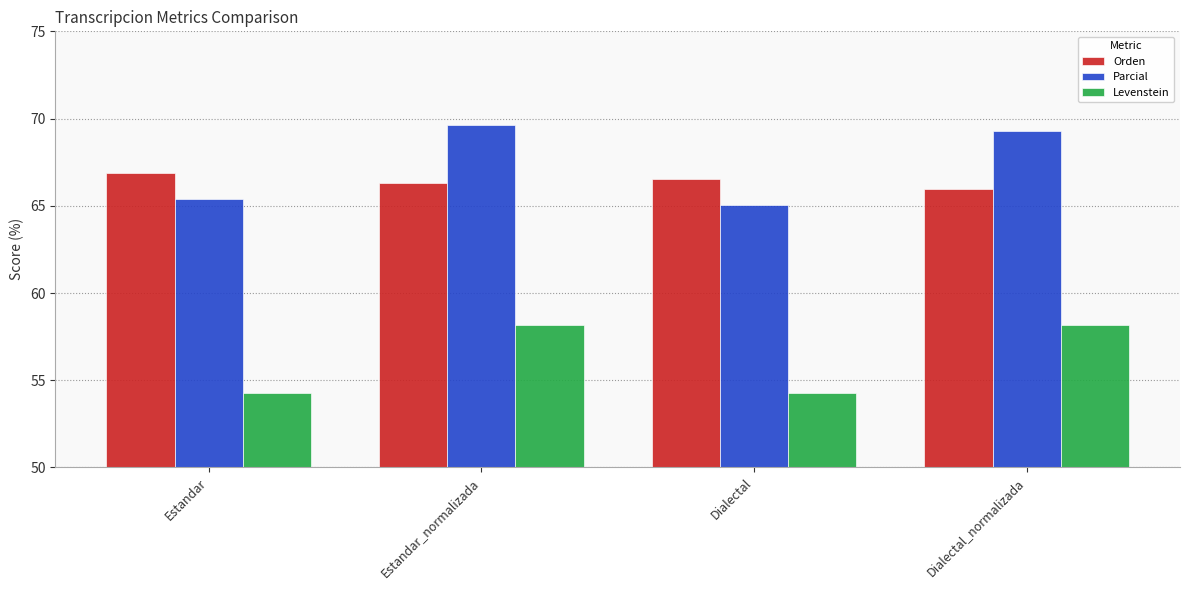

What value does the Orden series have at Estandar_normalizada?

66.3